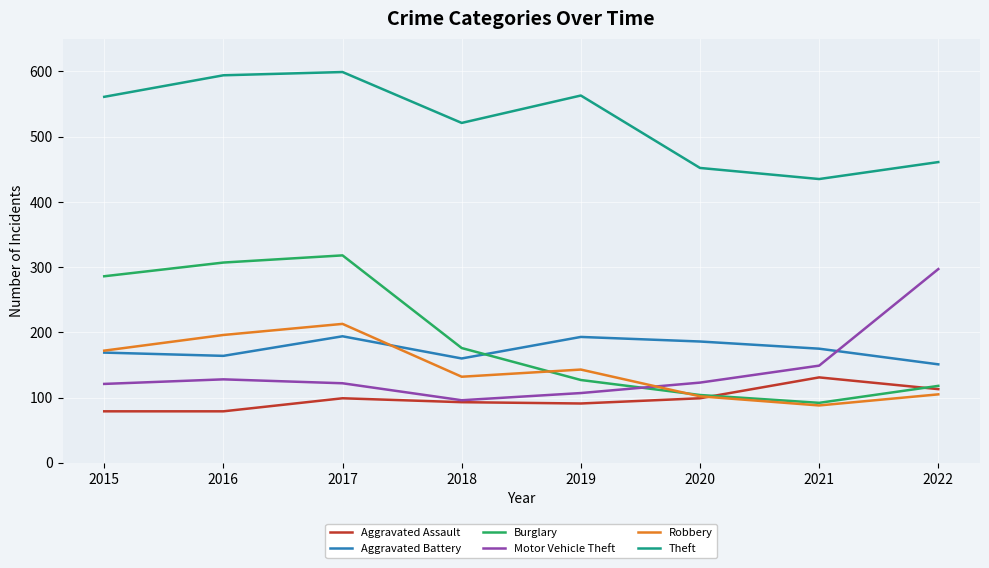

What is the spread (max minus min) of values at 2017?

500